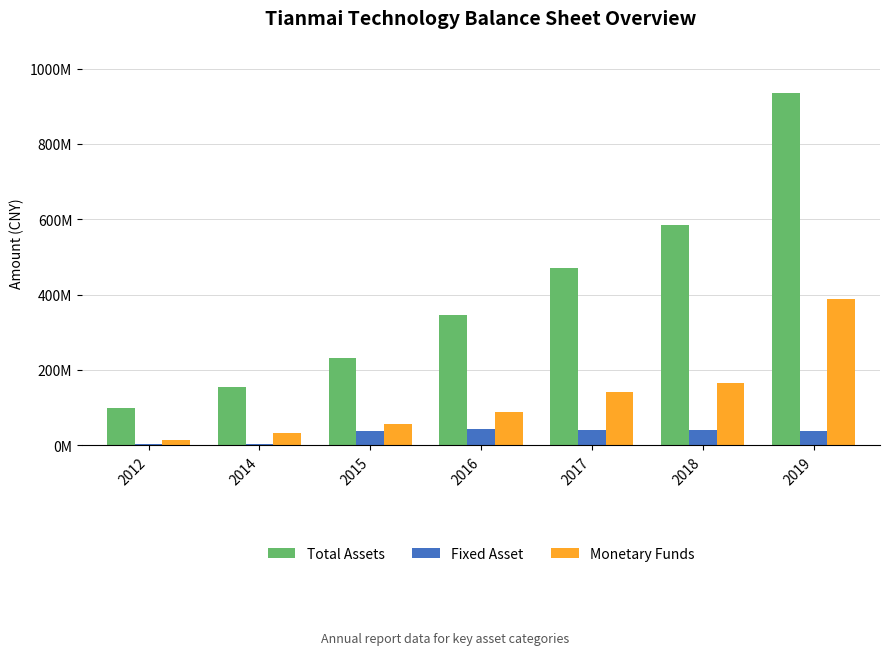

What is the minimum value for Fixed Asset?

3084018.6